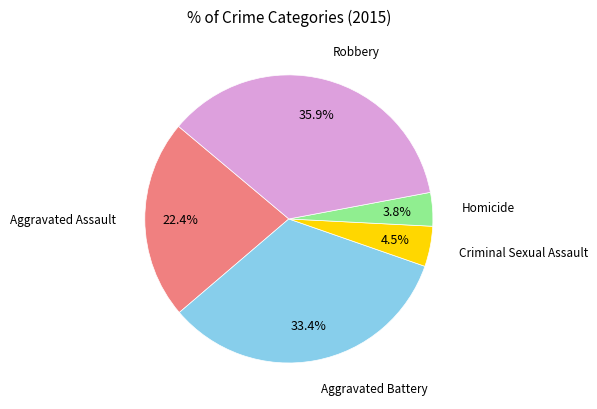

Is there any slice that represents more than half of the pie?

No